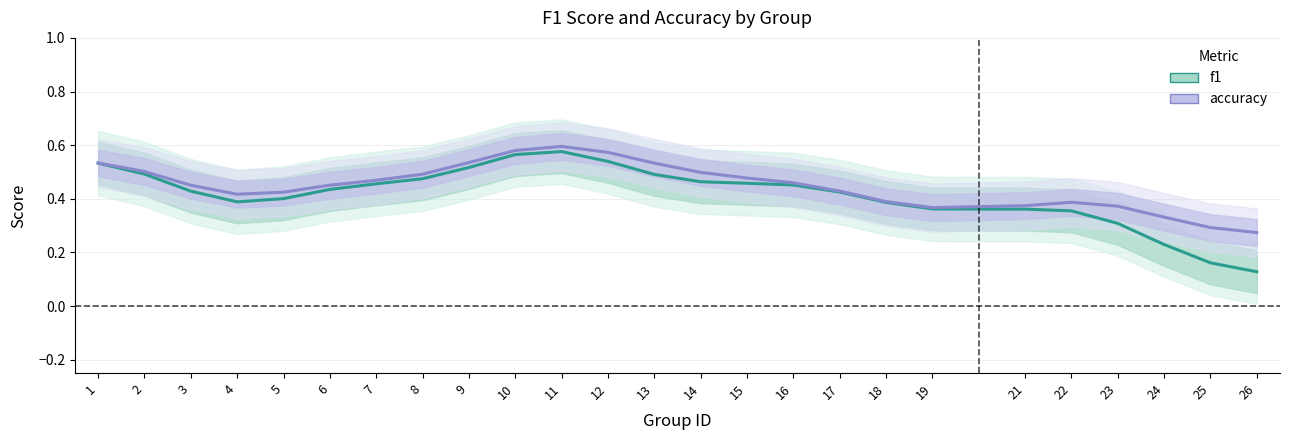

How many lines are shown in the chart?

2